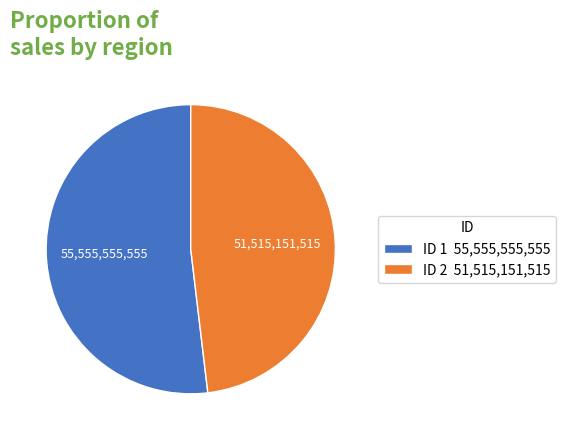

Does ID 2 51,515,151,515 account for over 50% of the chart?

No